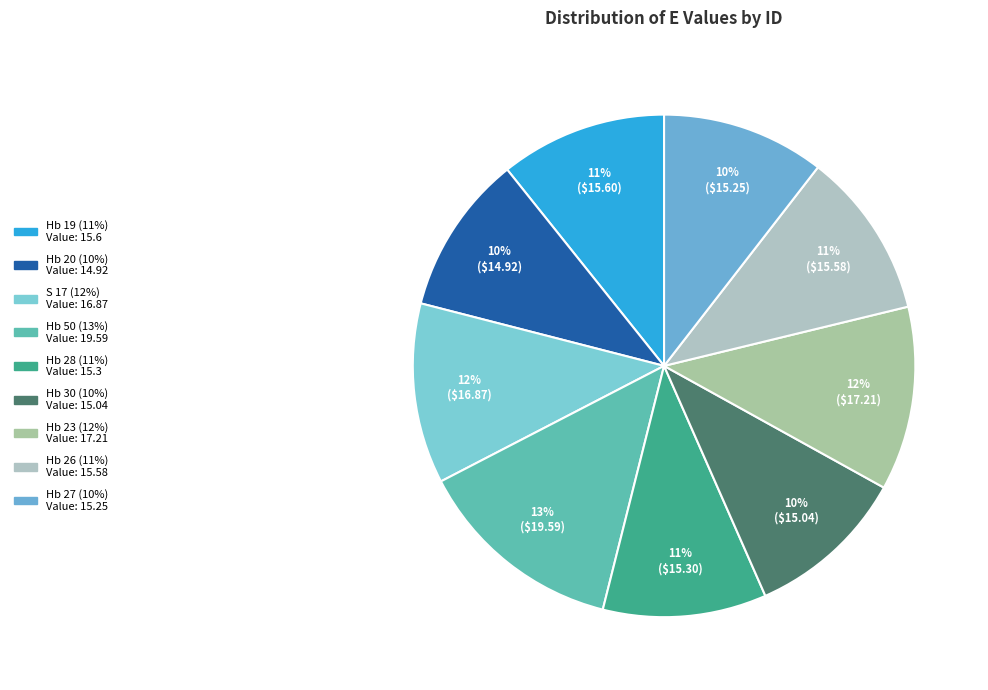

What portion of the pie excludes Hb 23?

88.2%